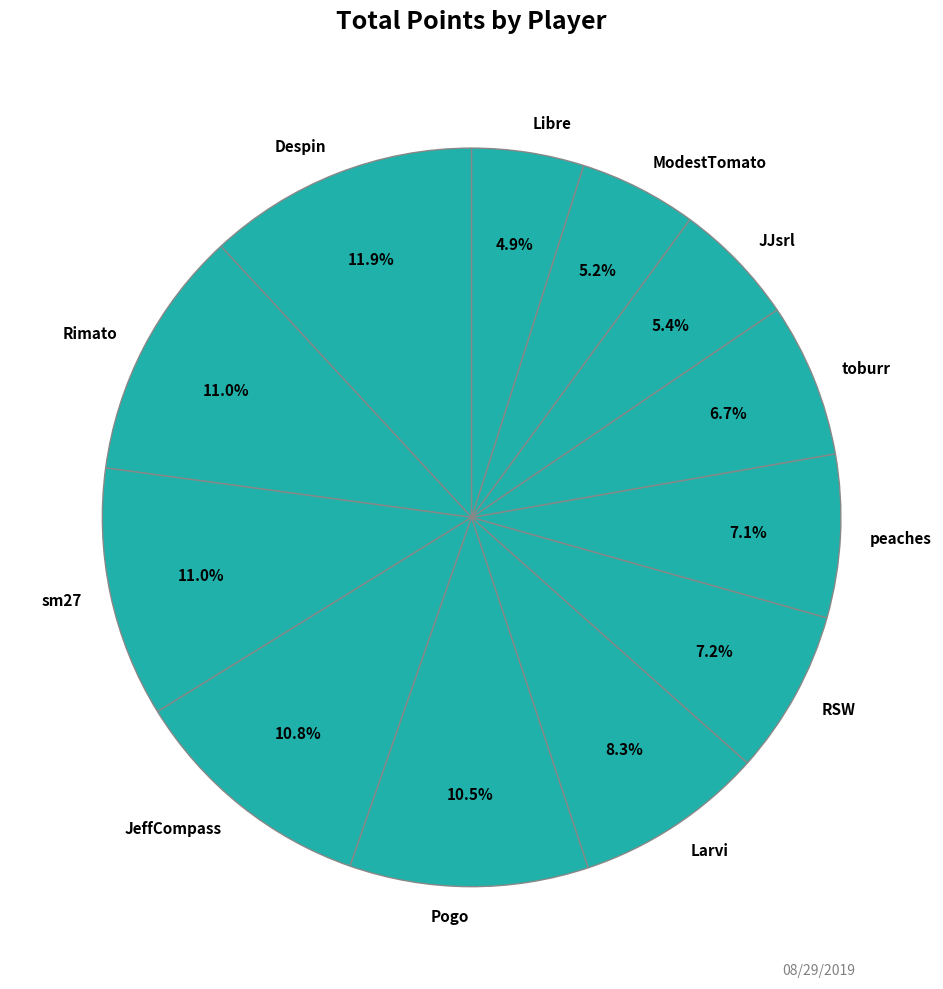

To the nearest percent, what is the difference between the Despin and JJsrl slice percentages?

6%